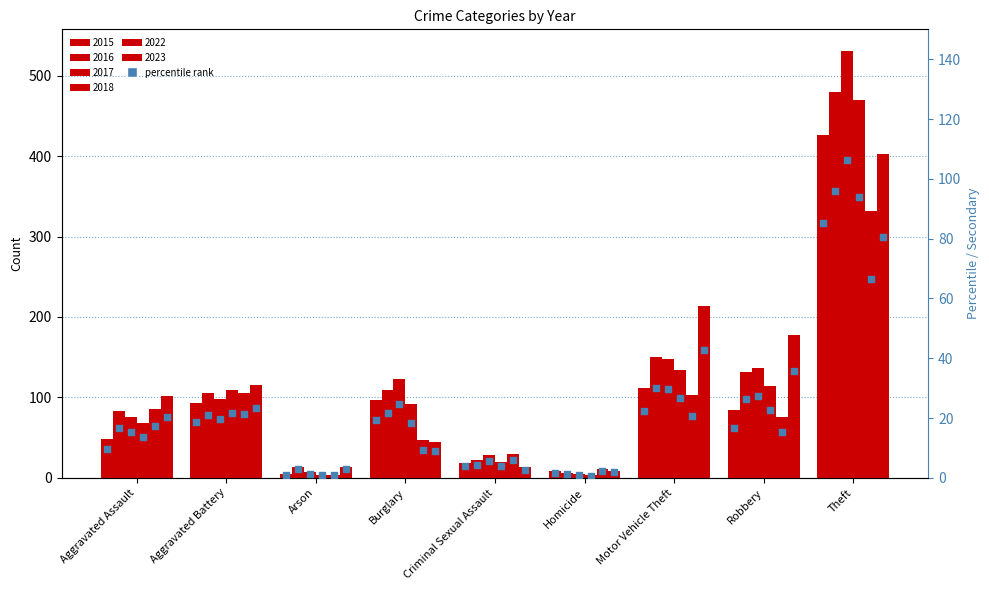

Approximately how many times larger is the value at Criminal Sexual Assault compared to Aggravated Battery?

0.2